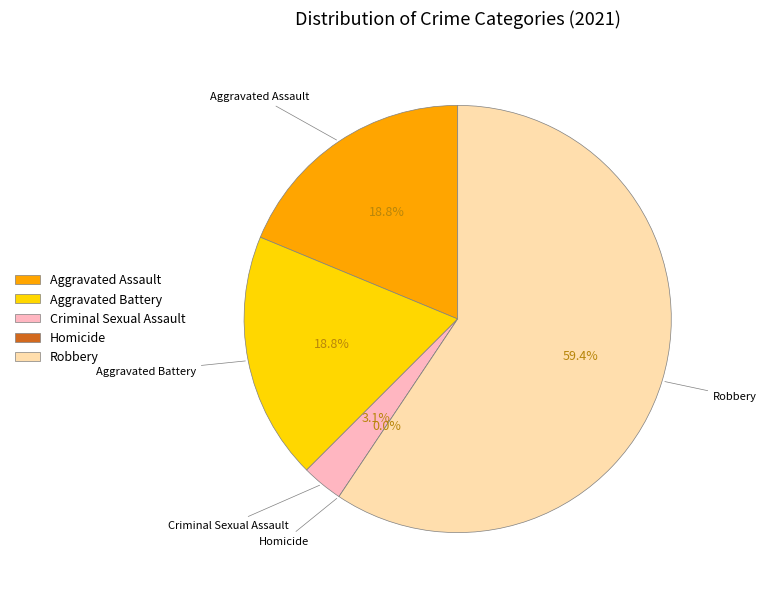

Is the sum of Aggravated Battery and Criminal Sexual Assault greater than half?

No